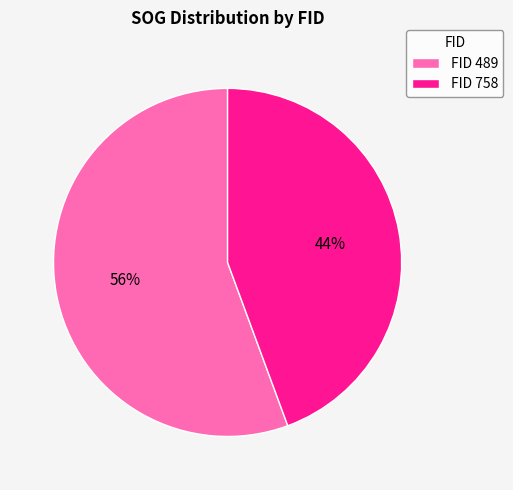

Is the sum of FID 758 and FID 489 greater than half?

Yes